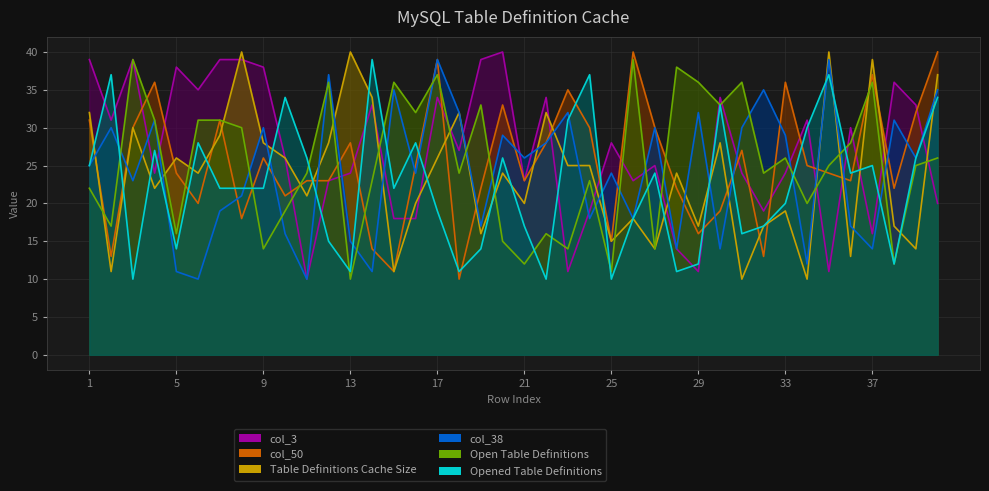

Reading left to right, what are all the values shown in this chart?

col_34: 1=32	2=11	3=30	4=22	5=26	6=24	7=29	8=40	9=28	10=26	11=21	12=28	13=40	14=34	15=11	16=20	17=26	18=32	19=16	20=24	21=20	22=32	23=25	24=25	25=15	26=18	27=14	28=24	29=17	30=28	31=10	32=17	33=19	34=10	35=40	36=13	37=39	38=17	39=14	40=37
col_4: 1=22	2=17	3=39	4=31	5=16	6=31	7=31	8=30	9=14	10=19	11=24	12=36	13=10	14=23	15=36	16=32	17=37	18=24	19=33	20=15	21=12	22=16	23=14	24=23	25=11	26=39	27=14	28=38	29=36	30=33	31=36	32=24	33=26	34=20	35=25	36=28	37=36	38=12	39=25	40=26
col_8: 1=25	2=37	3=10	4=27	5=14	6=28	7=22	8=22	9=22	10=34	11=26	12=15	13=11	14=39	15=22	16=28	17=19	18=11	19=14	20=26	21=17	22=10	23=31	24=37	25=10	26=18	27=24	28=11	29=12	30=33	31=16	32=17	33=20	34=30	35=37	36=24	37=25	38=12	39=26	40=34
col_50: 1=31	2=13	3=30	4=36	5=24	6=20	7=31	8=18	9=26	10=21	11=23	12=23	13=28	14=14	15=11	16=25	17=39	18=10	19=22	20=33	21=23	22=28	23=35	24=30	25=15	26=40	27=30	28=22	29=16	30=19	31=27	32=13	33=36	34=25	35=24	36=23	37=37	38=22	39=32	40=40
col_3: 1=39	2=31	3=39	4=24	5=38	6=35	7=39	8=39	9=38	10=26	11=10	12=23	13=24	14=33	15=18	16=18	17=34	18=27	19=39	20=40	21=23	22=34	23=11	24=19	25=28	26=23	27=25	28=14	29=11	30=34	31=24	32=19	33=24	34=31	35=11	36=30	37=16	38=36	39=33	40=20
col_38: 1=25	2=30	3=23	4=31	5=11	6=10	7=19	8=21	9=30	10=16	11=10	12=37	13=15	14=11	15=35	16=24	17=39	18=32	19=17	20=29	21=26	22=28	23=32	24=18	25=24	26=18	27=30	28=14	29=32	30=14	31=30	32=35	33=29	34=12	35=39	36=17	37=14	38=31	39=26	40=35